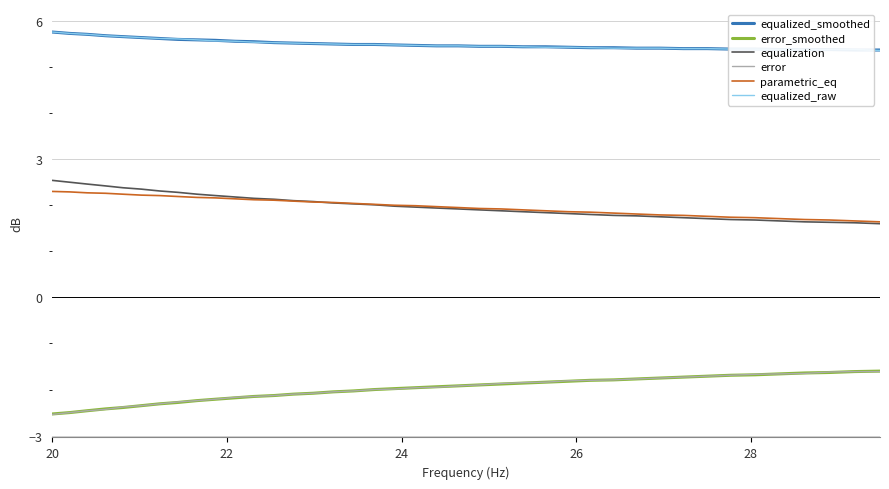

True or false: equalized_smoothed has more than 1 points higher than both neighbors.

False